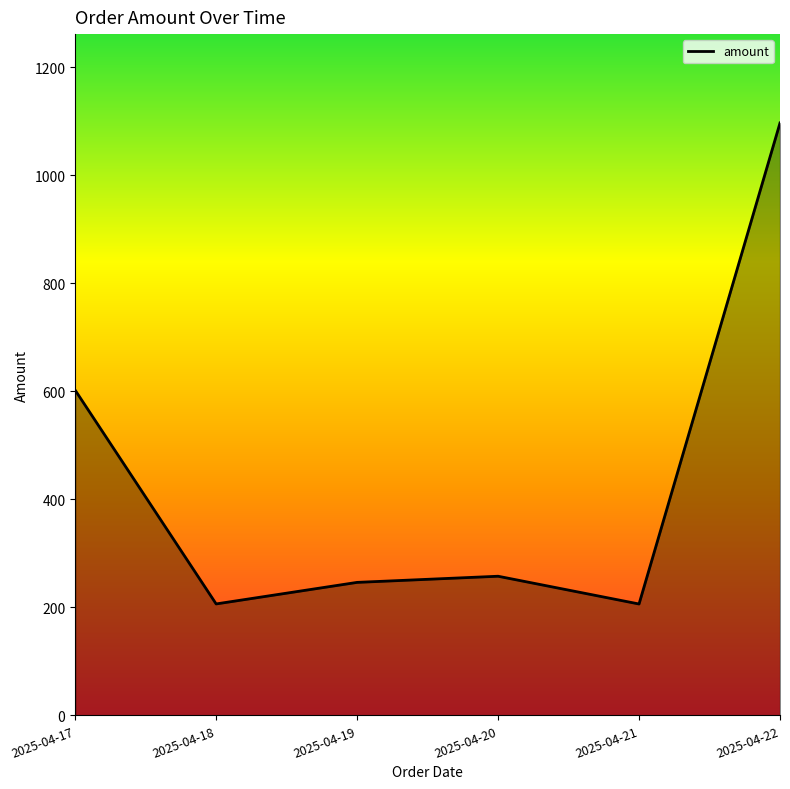

What is the minimum value shown in the chart?

206.2